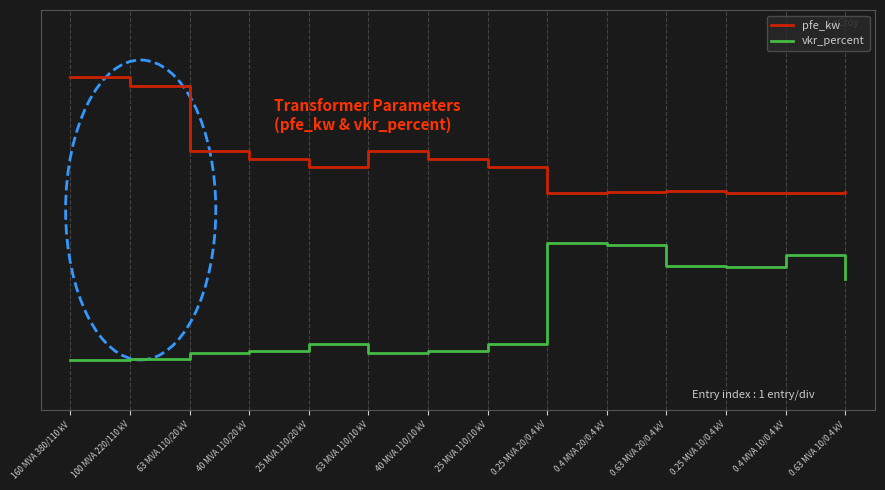

Which has a higher value, 40 MVA 110/20 kV or 0.4 MVA 20/0.4 kV?

40 MVA 110/20 kV